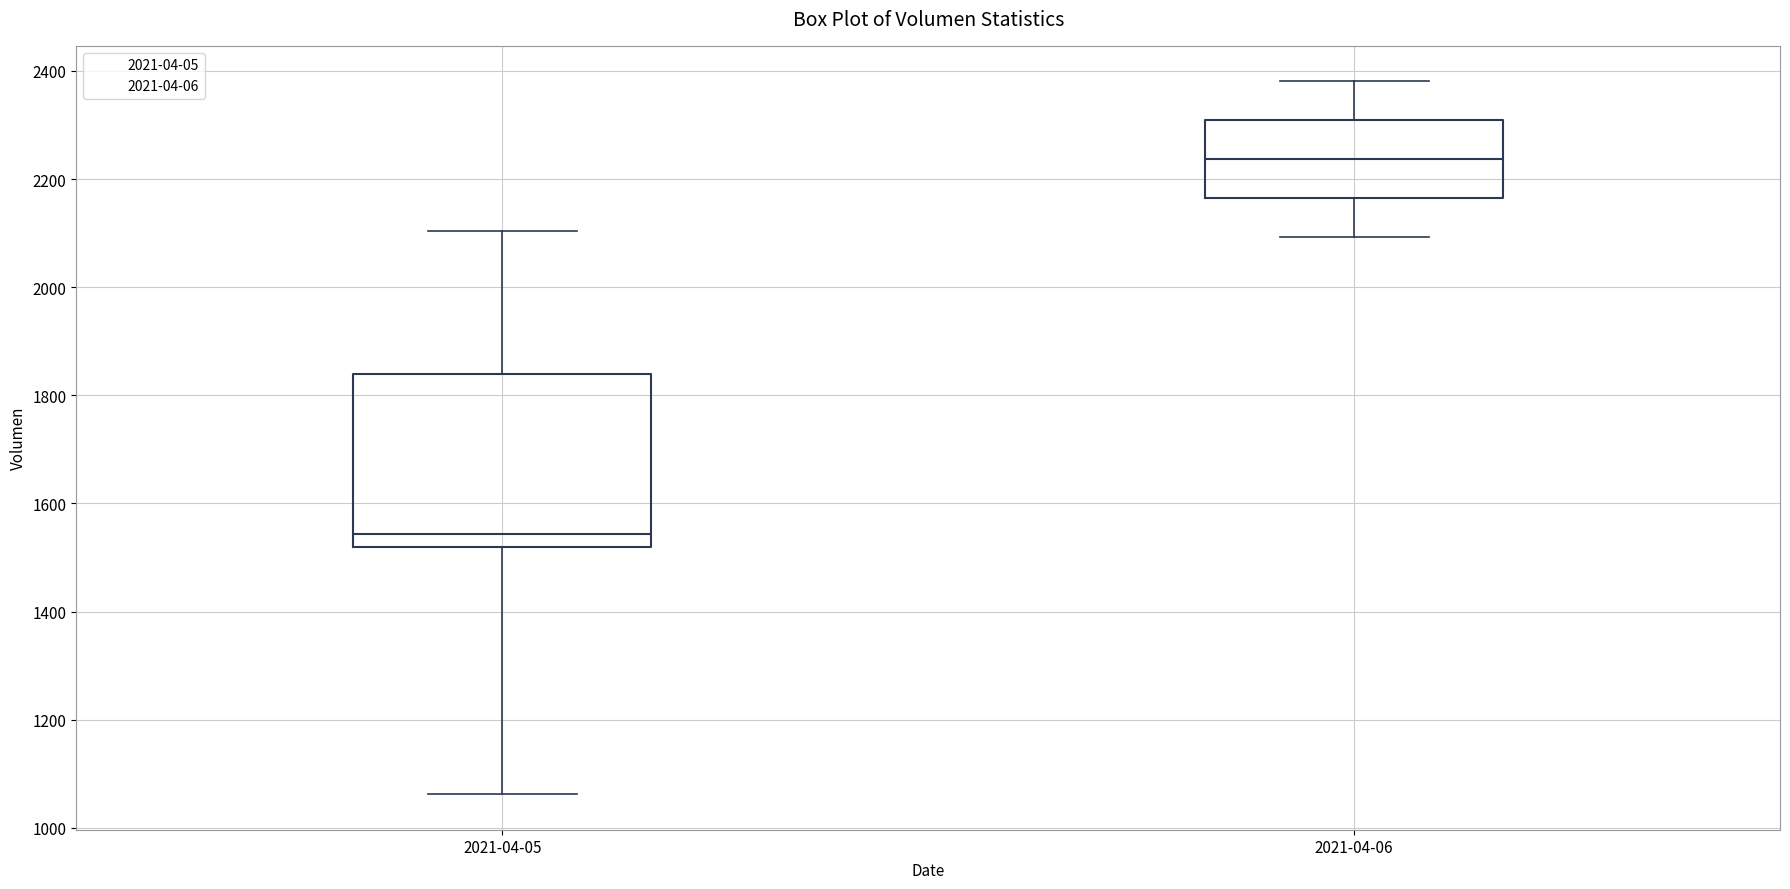

Reading left to right, transcribe this box plot: for each box, give where its median line is, the range the box spans, and where its two whiskers end, as read against the y-axis. The values are not printed on the chart, so give them approximately, as read against the axis.

2021-04-05: median 1540, box 1520 to 1840, whiskers 1060 to 2100
2021-04-06: median 2240, box 2160 to 2300, whiskers 2100 to 2380